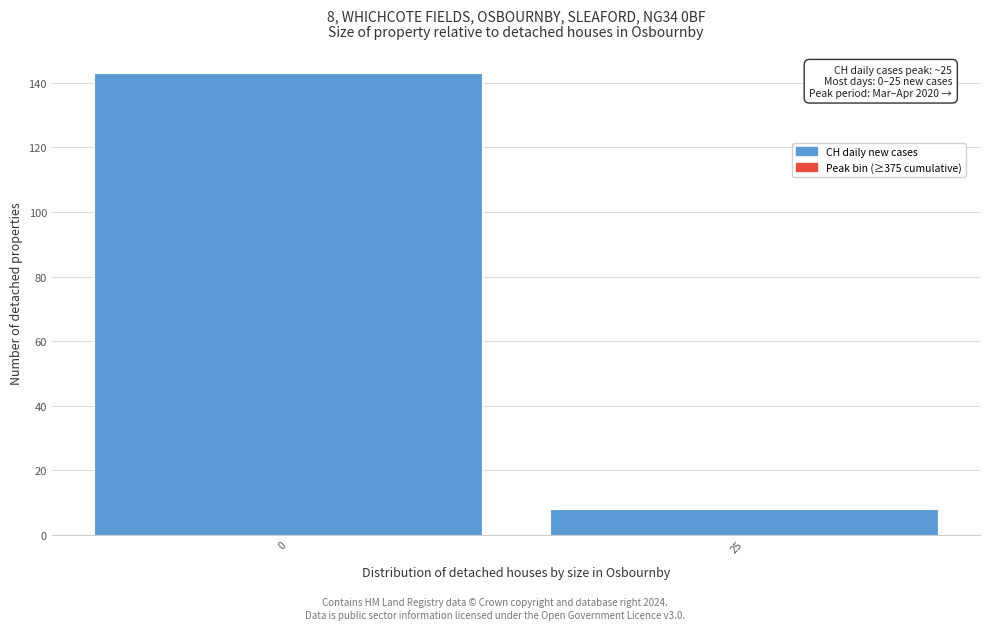

Reading left to right, list all the values displayed in this chart.

143	8